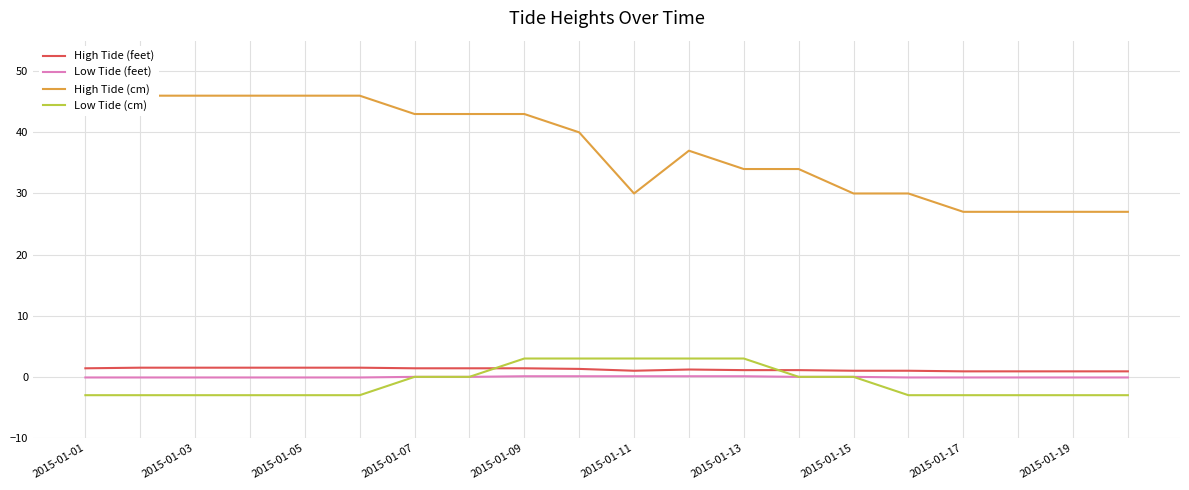

How many lines are shown in the chart?

4